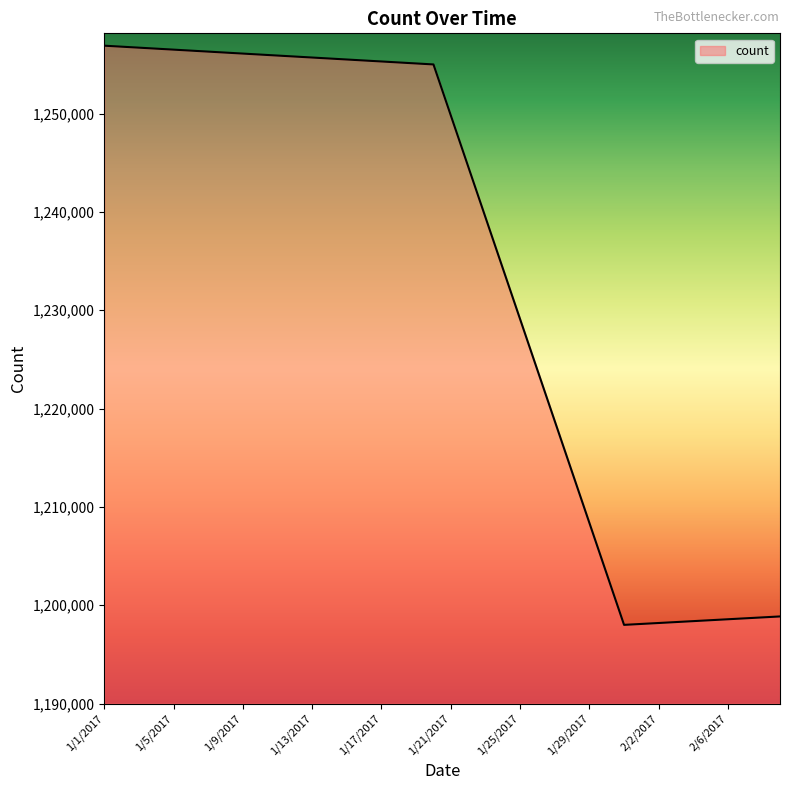

What is the maximum value shown in the chart?

1256907.0